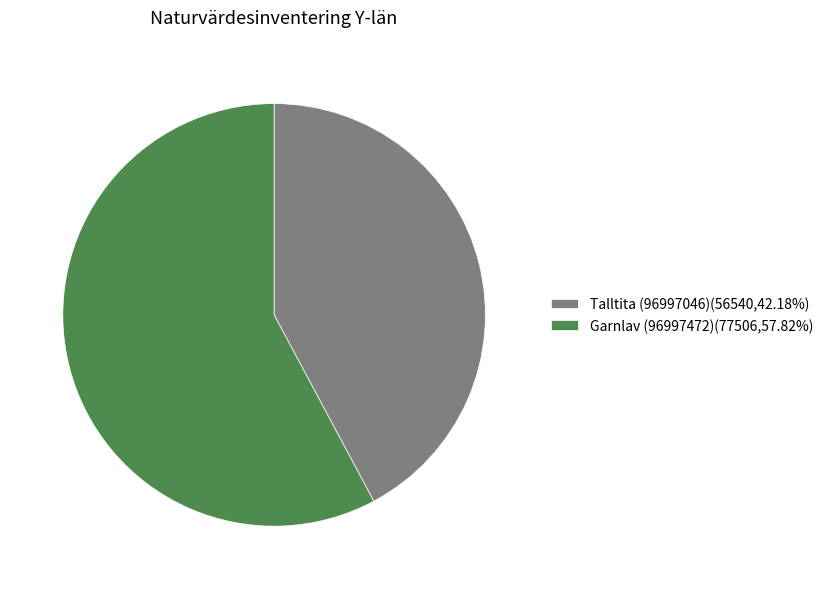

Count the number of slices in the pie.

2